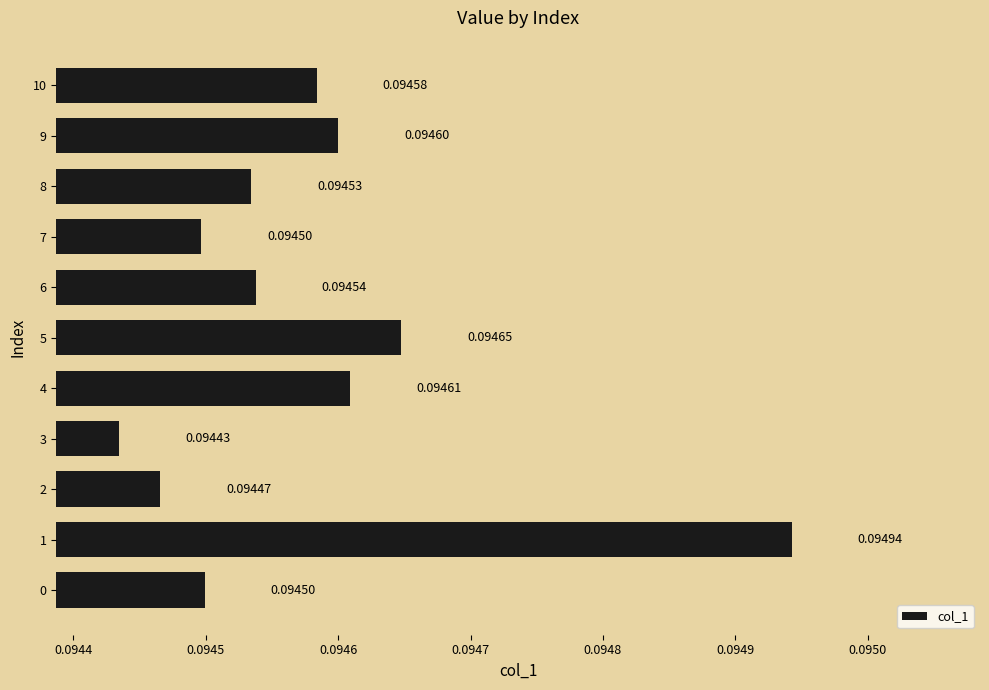

What is the sum of all values?

1.0